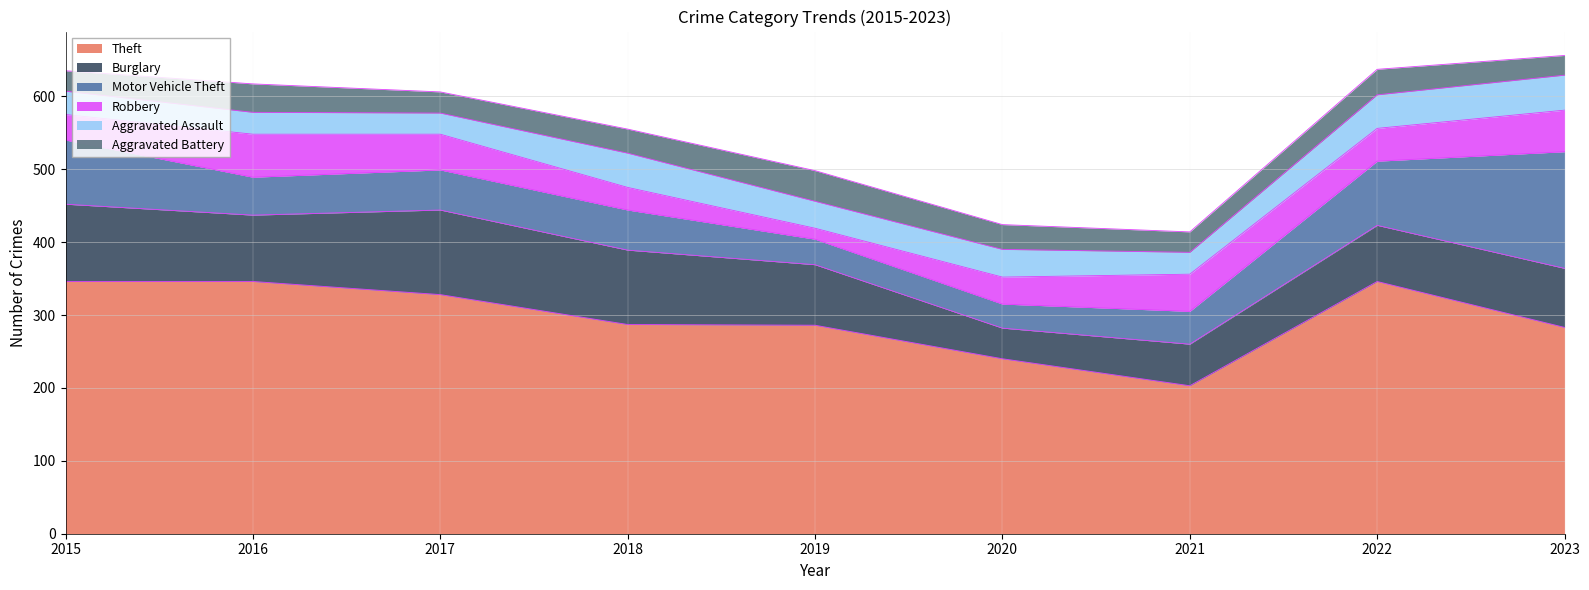

In Theft, how many points are lower than both neighbors (excluding endpoints)?

1